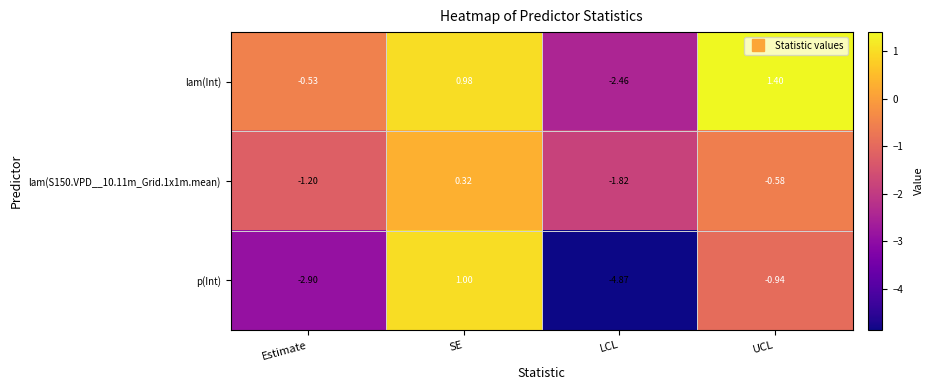

Which category has the lowest value across all series?

LCL